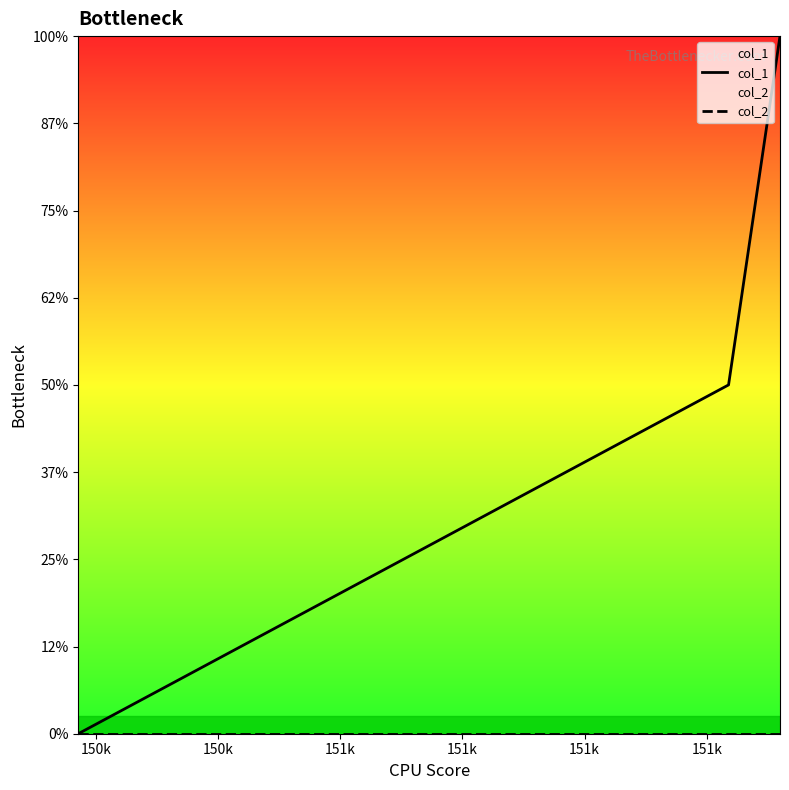

Does the chart display data point markers on the line(s)?

No